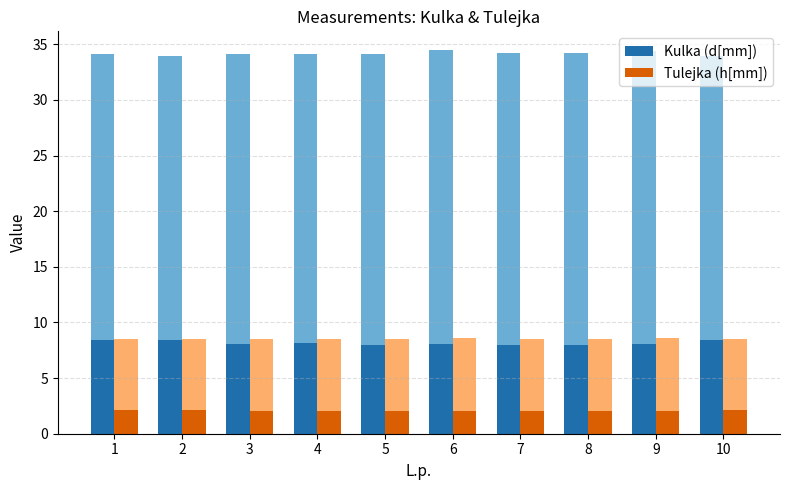

Which series has the widest spread of values?

Kulka (d[mm])